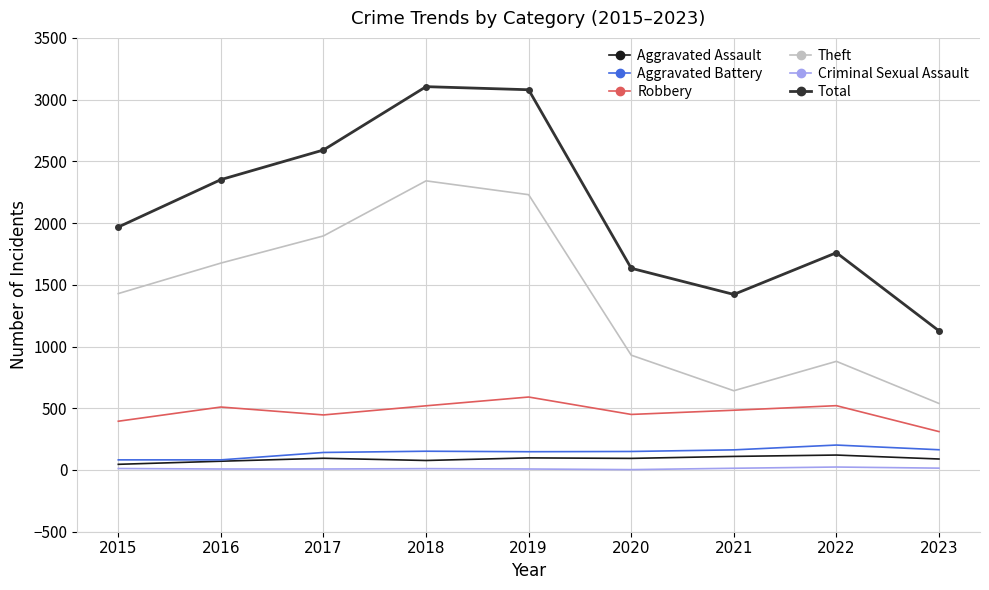

Which series has the largest total across all categories?

Total